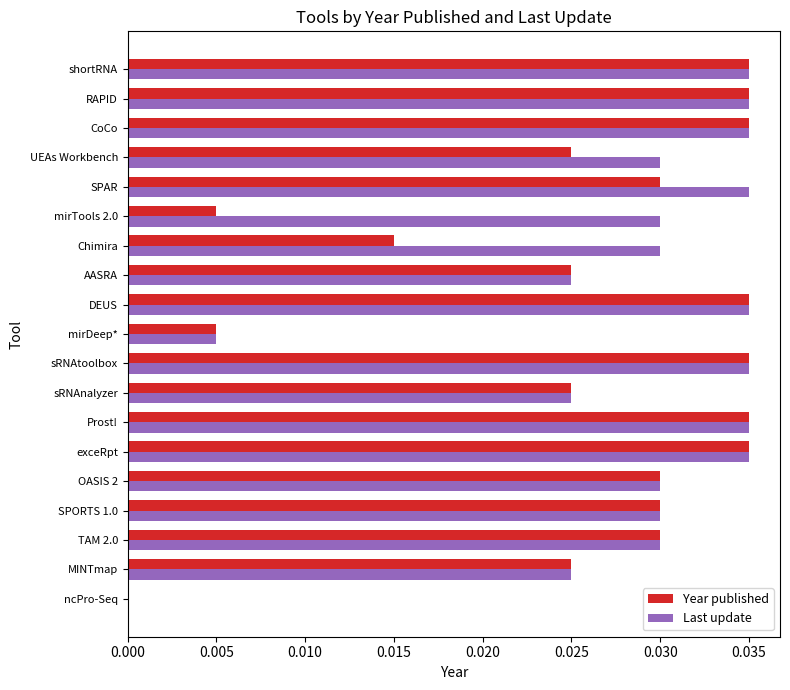

Between Chimira and RAPID, which series saw the biggest shift?

Year published